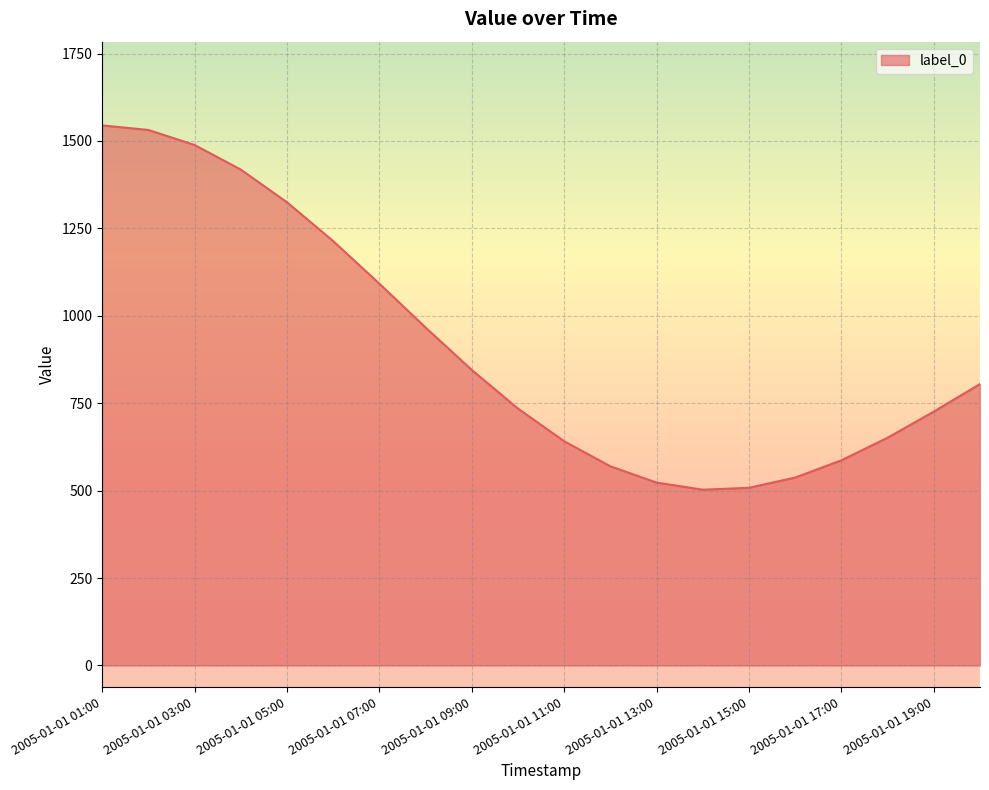

What is the smallest value displayed?

502.6